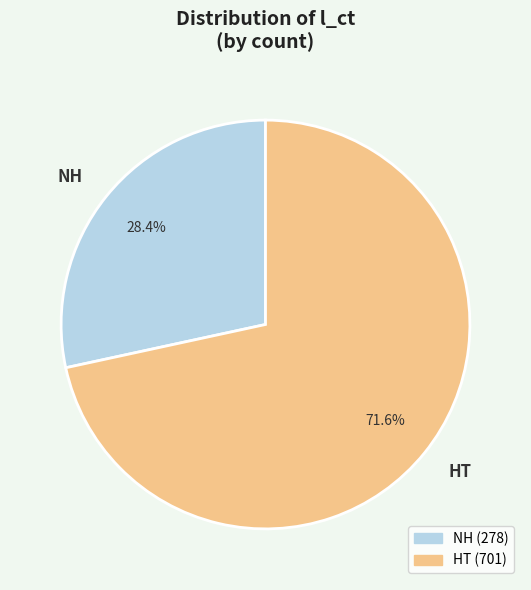

To the nearest percent, what percentage of the pie is NH?

28%